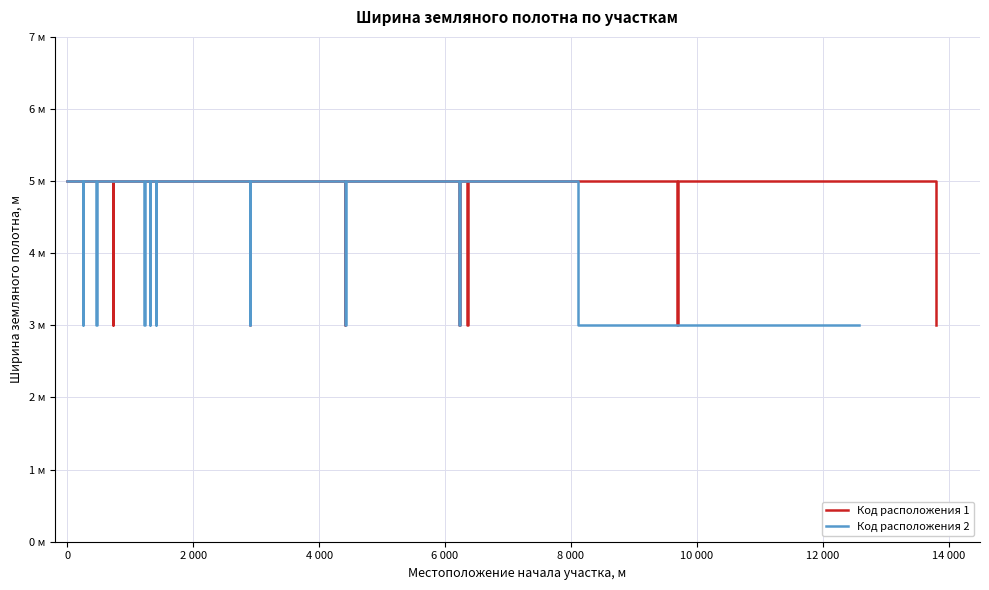

What is the difference between the second highest and second lowest values?

2